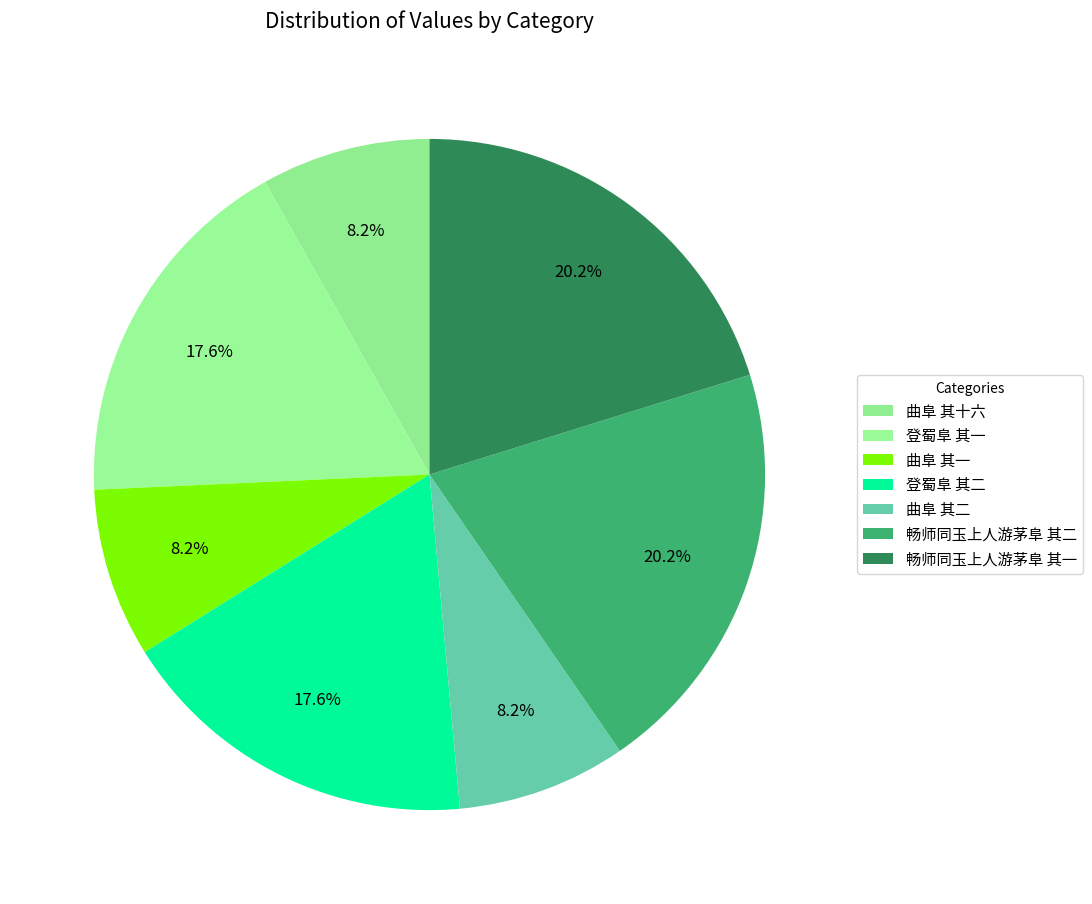

What is the change in value from 曲阜 其一 to 曲阜 其二?

+1